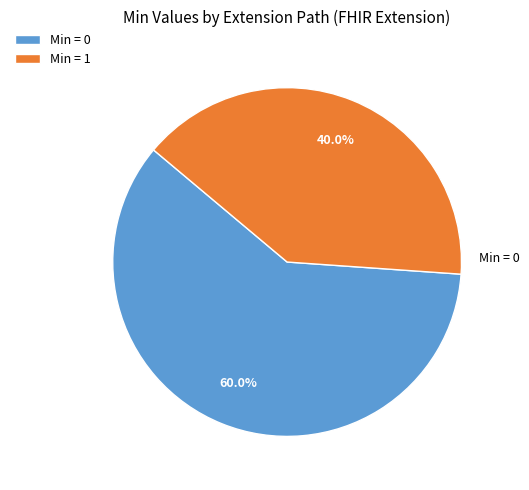

To the nearest percent, what is the average slice percentage?

50%